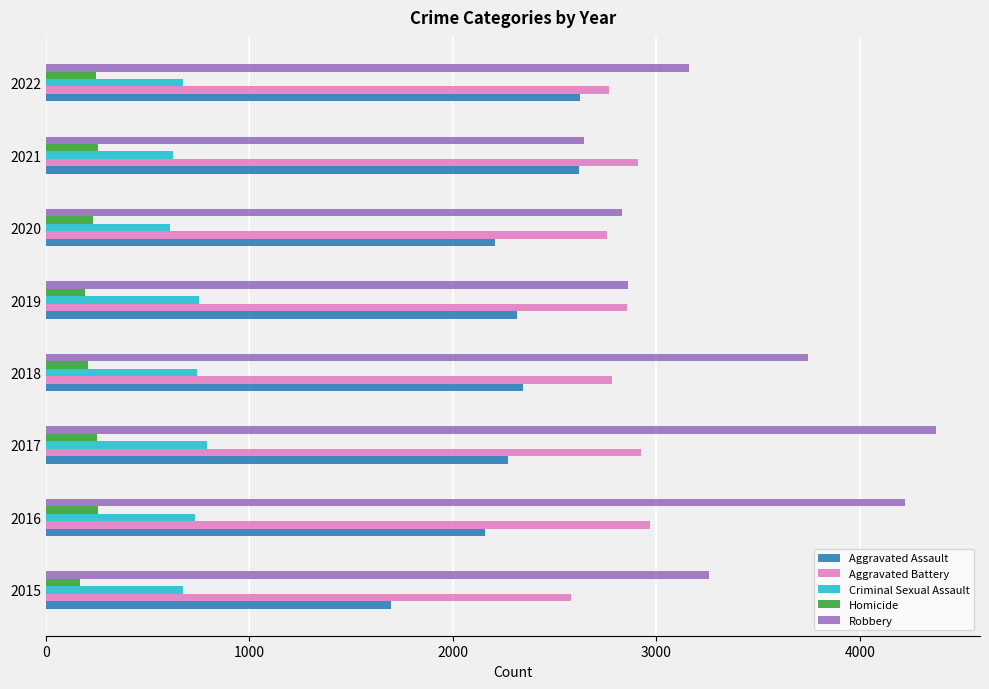

What is the difference between the maximum and minimum values in the Criminal Sexual Assault series?

182